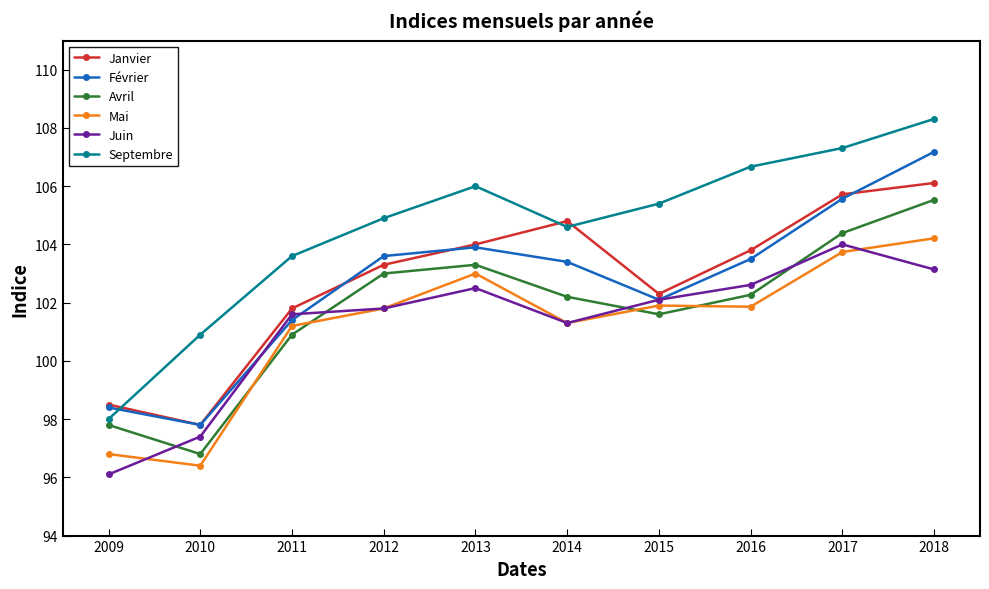

The value of Février at 2017 is 161.7. True or false?

False